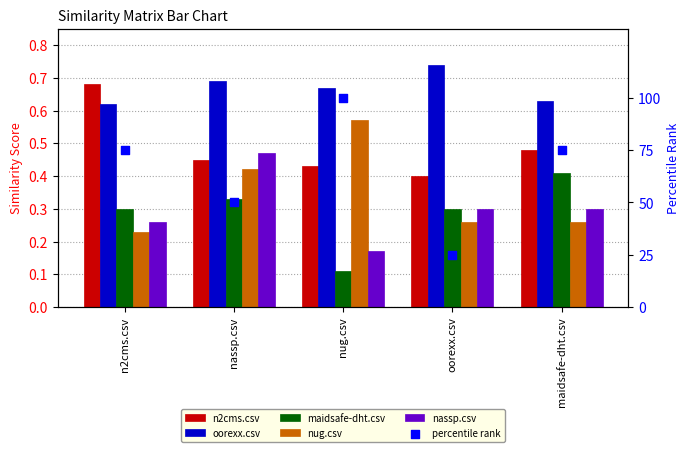

At which category is the sum across all series the highest?

nug.csv